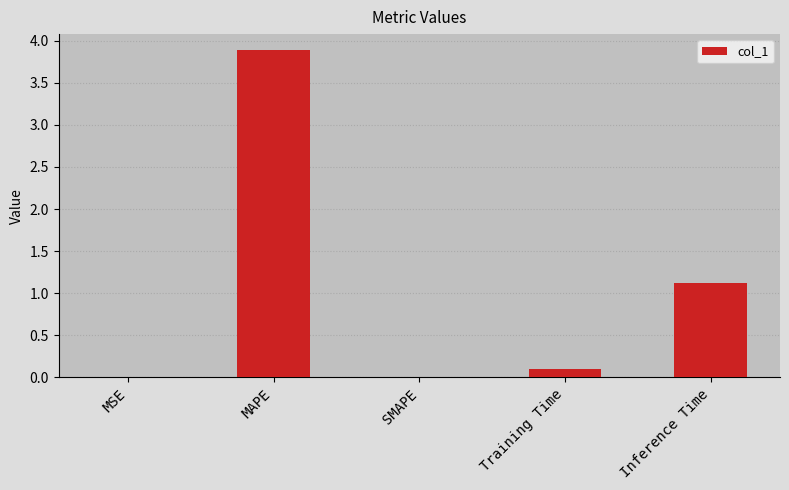

What is the change in value from MAPE to SMAPE?

-3.9